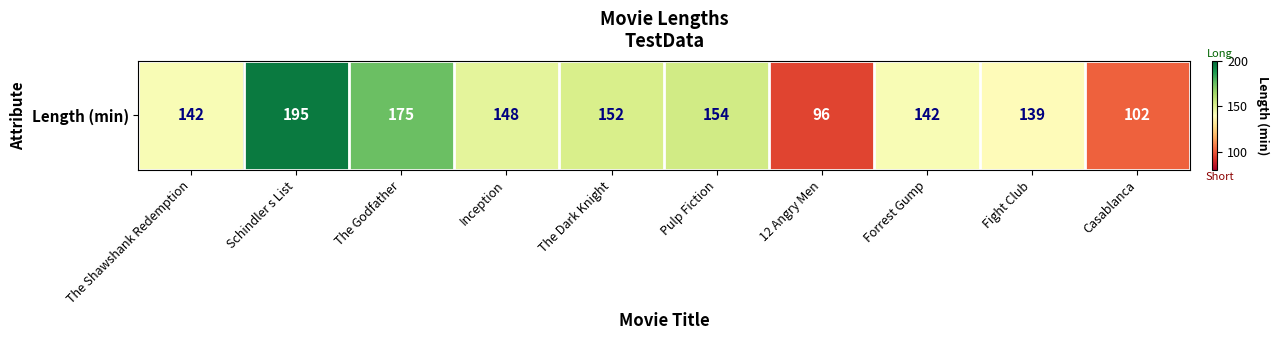

Where is the data nearest to the value 145?

The Shawshank Redemption